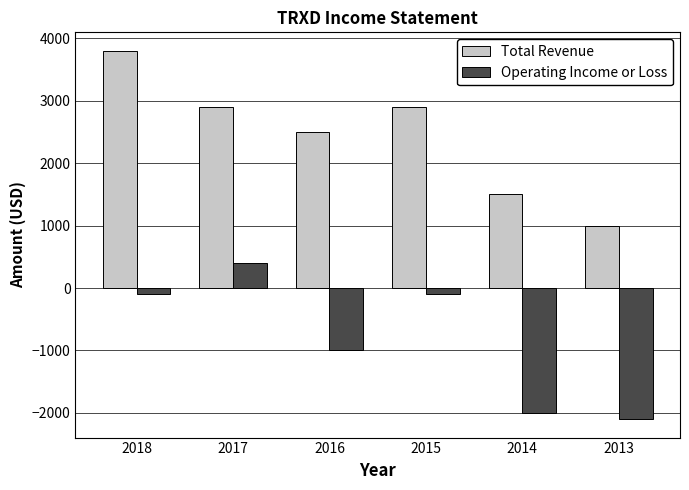

What is the difference between the second highest and minimum values in the Operating Income or Loss series?

2000